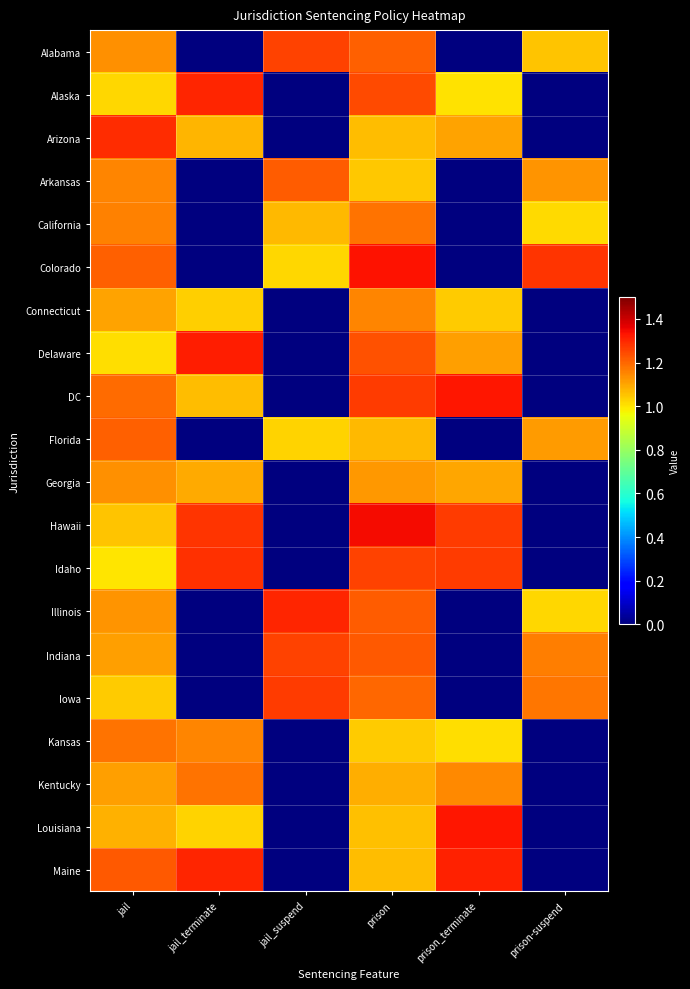

Reading right to left, transcribe all the data shown in this chart.

Alabama: prison-suspend=1.1	prison_terminate=0.0	prison=1.2	jail_suspend=1.3	jail_terminate=0.0	jail=1.1
Alaska: prison-suspend=0.0	prison_terminate=1.0	prison=1.2	jail_suspend=0.0	jail_terminate=1.3	jail=1.0
Arizona: prison-suspend=0.0	prison_terminate=1.1	prison=1.1	jail_suspend=0.0	jail_terminate=1.1	jail=1.3
Arkansas: prison-suspend=1.1	prison_terminate=0.0	prison=1.0	jail_suspend=1.2	jail_terminate=0.0	jail=1.2
California: prison-suspend=1.0	prison_terminate=0.0	prison=1.2	jail_suspend=1.1	jail_terminate=0.0	jail=1.2
Colorado: prison-suspend=1.3	prison_terminate=0.0	prison=1.3	jail_suspend=1.0	jail_terminate=0.0	jail=1.2
Connecticut: prison-suspend=0.0	prison_terminate=1.0	prison=1.2	jail_suspend=0.0	jail_terminate=1.0	jail=1.1
Delaware: prison-suspend=0.0	prison_terminate=1.1	prison=1.2	jail_suspend=0.0	jail_terminate=1.3	jail=1.0
DC: prison-suspend=0.0	prison_terminate=1.3	prison=1.3	jail_suspend=0.0	jail_terminate=1.1	jail=1.2
Florida: prison-suspend=1.1	prison_terminate=0.0	prison=1.1	jail_suspend=1.0	jail_terminate=0.0	jail=1.2
Georgia: prison-suspend=0.0	prison_terminate=1.1	prison=1.1	jail_suspend=0.0	jail_terminate=1.1	jail=1.1
Hawaii: prison-suspend=0.0	prison_terminate=1.3	prison=1.3	jail_suspend=0.0	jail_terminate=1.3	jail=1.0
Idaho: prison-suspend=0.0	prison_terminate=1.3	prison=1.3	jail_suspend=0.0	jail_terminate=1.3	jail=1.0
Illinois: prison-suspend=1.0	prison_terminate=0.0	prison=1.2	jail_suspend=1.3	jail_terminate=0.0	jail=1.1
Indiana: prison-suspend=1.2	prison_terminate=0.0	prison=1.2	jail_suspend=1.3	jail_terminate=0.0	jail=1.1
Iowa: prison-suspend=1.2	prison_terminate=0.0	prison=1.2	jail_suspend=1.3	jail_terminate=0.0	jail=1.0
Kansas: prison-suspend=0.0	prison_terminate=1.0	prison=1.0	jail_suspend=0.0	jail_terminate=1.1	jail=1.2
Kentucky: prison-suspend=0.0	prison_terminate=1.1	prison=1.1	jail_suspend=0.0	jail_terminate=1.2	jail=1.1
Louisiana: prison-suspend=0.0	prison_terminate=1.3	prison=1.1	jail_suspend=0.0	jail_terminate=1.0	jail=1.1
Maine: prison-suspend=0.0	prison_terminate=1.3	prison=1.1	jail_suspend=0.0	jail_terminate=1.3	jail=1.2